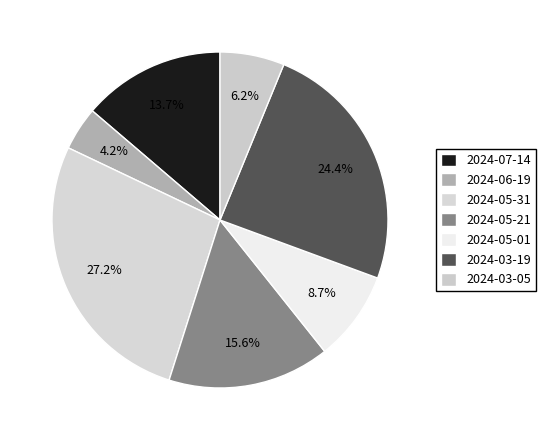

Rank the categories by value from highest to lowest.

2024-05-31, 2024-03-19, 2024-05-21, 2024-07-14, 2024-05-01, 2024-03-05, 2024-06-19